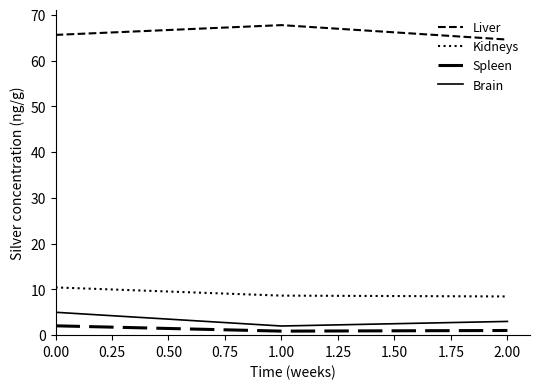

Does the chart have visible grid lines?

No